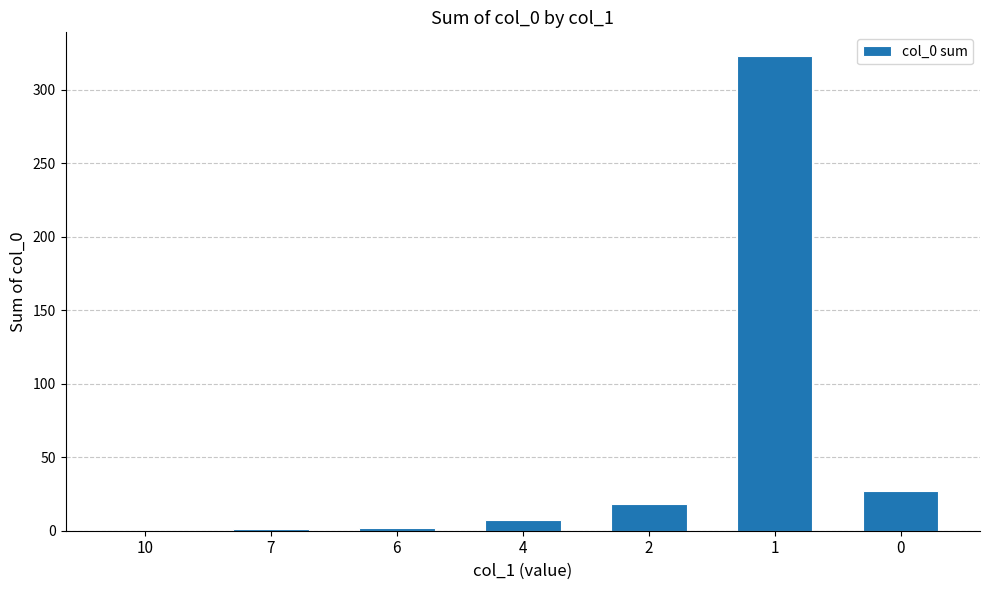

At which category does the chart reach its peak across all series?

1